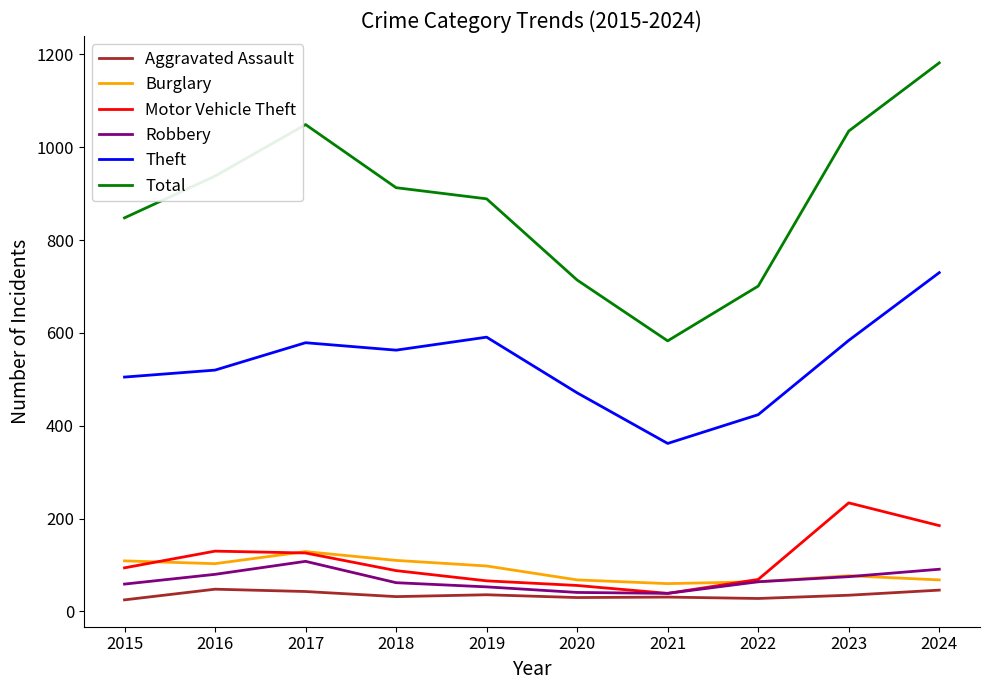

What are all the series names shown in the legend?

Aggravated Assault, Burglary, Motor Vehicle Theft, Robbery, Theft, Total